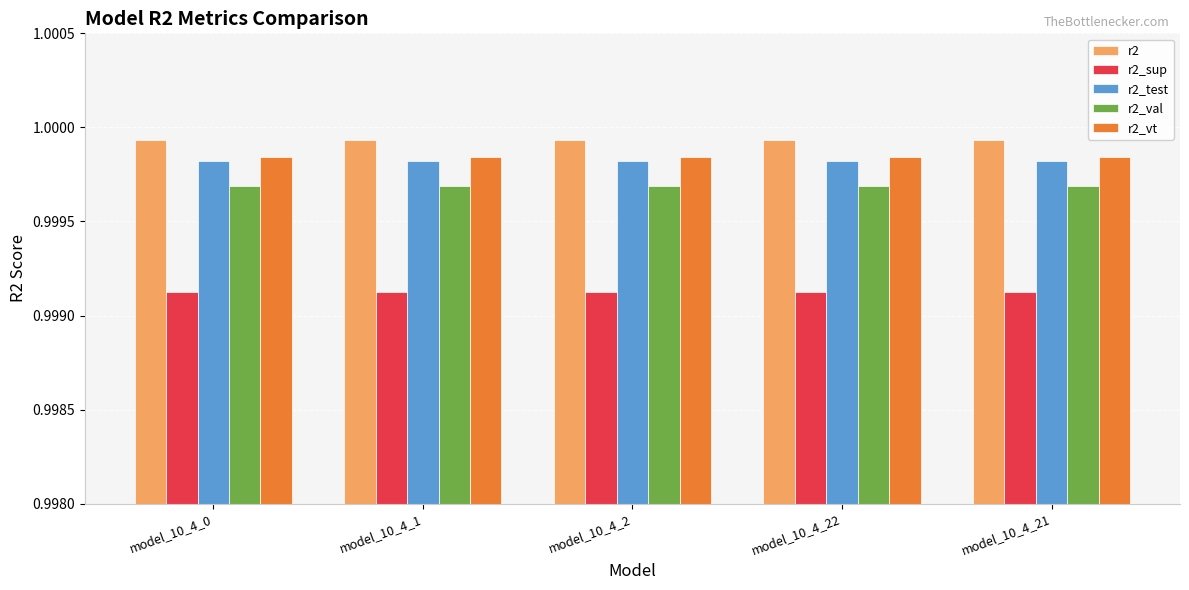

At how many categories does at least one series exceed 0?

5